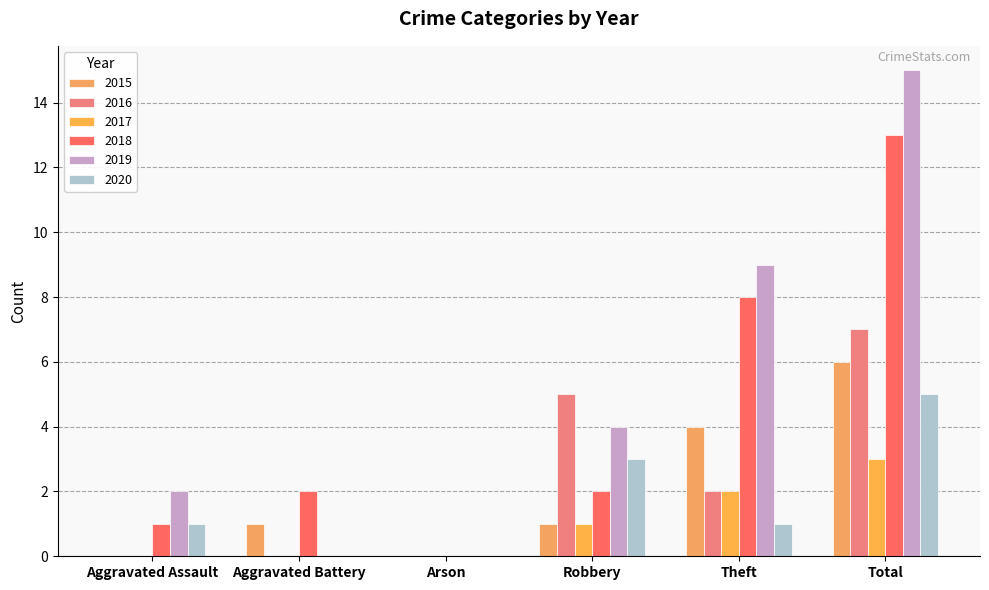

Which label corresponds to the largest value in the chart?

Total